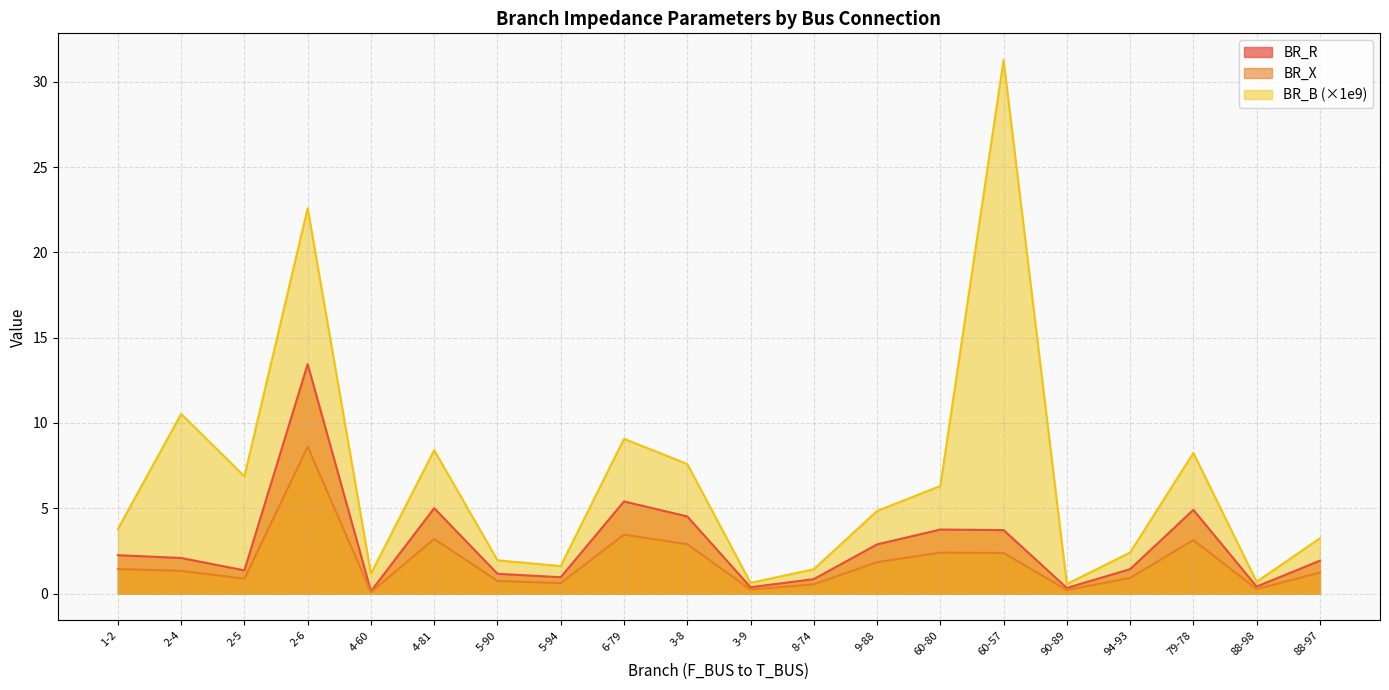

At which category does BR_B reach its first local peak?

2-4